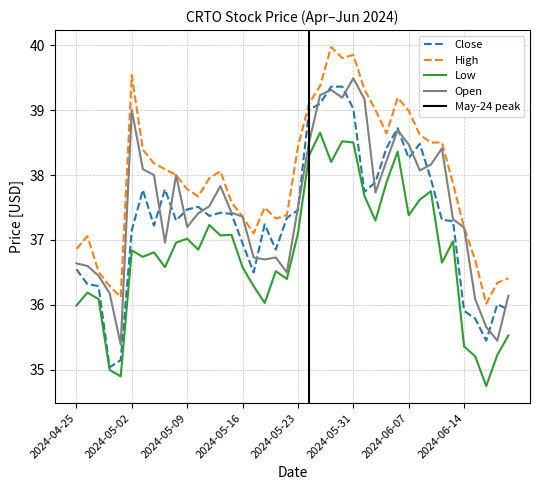

Where does the Open series first go above 37?

2024-05-02